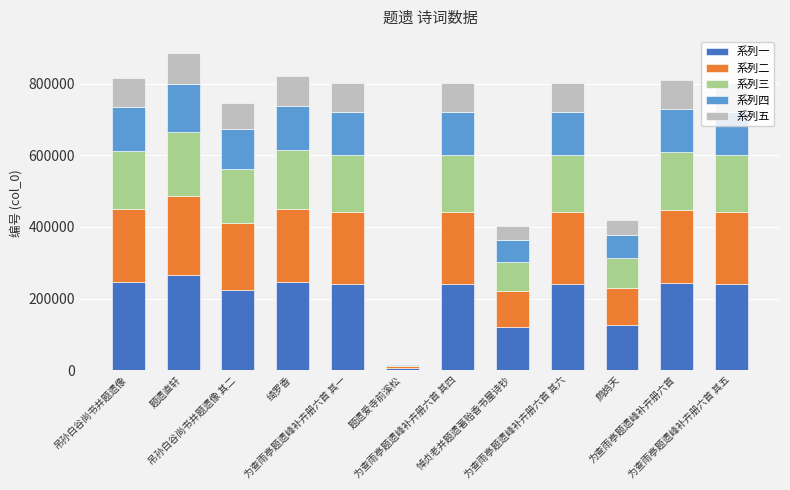

What is the highest value of the 系列一 series?

266126.4